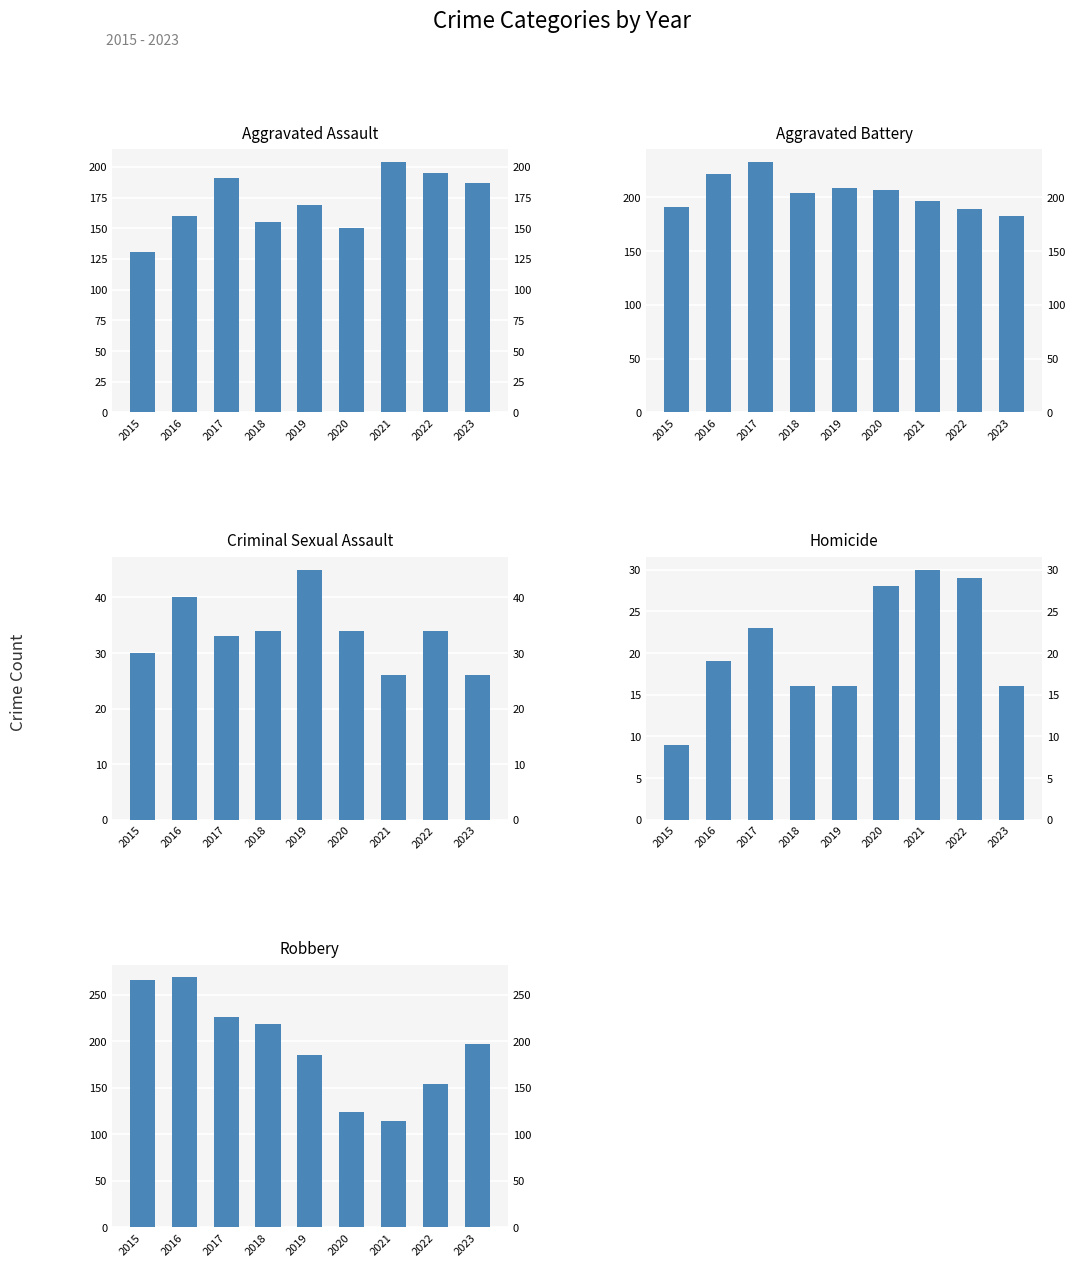

Does the chart contain stacked bars?

No